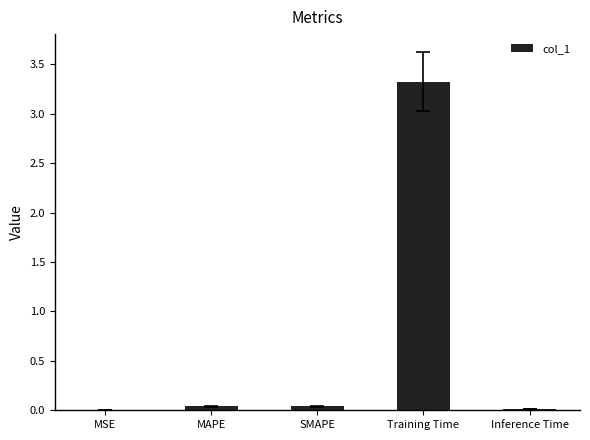

The value at Training Time is 3.3. True or false?

True